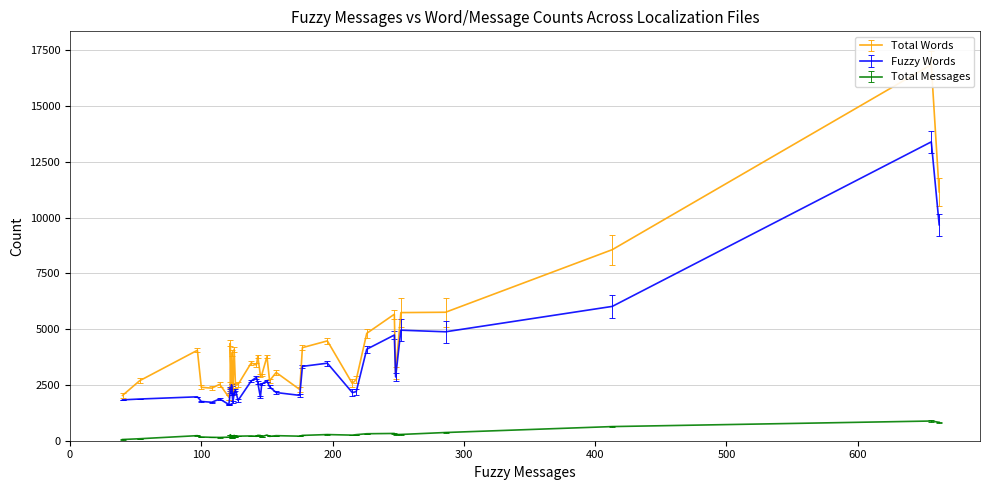

Between 662 and 138, which series saw the biggest shift?

Total Words